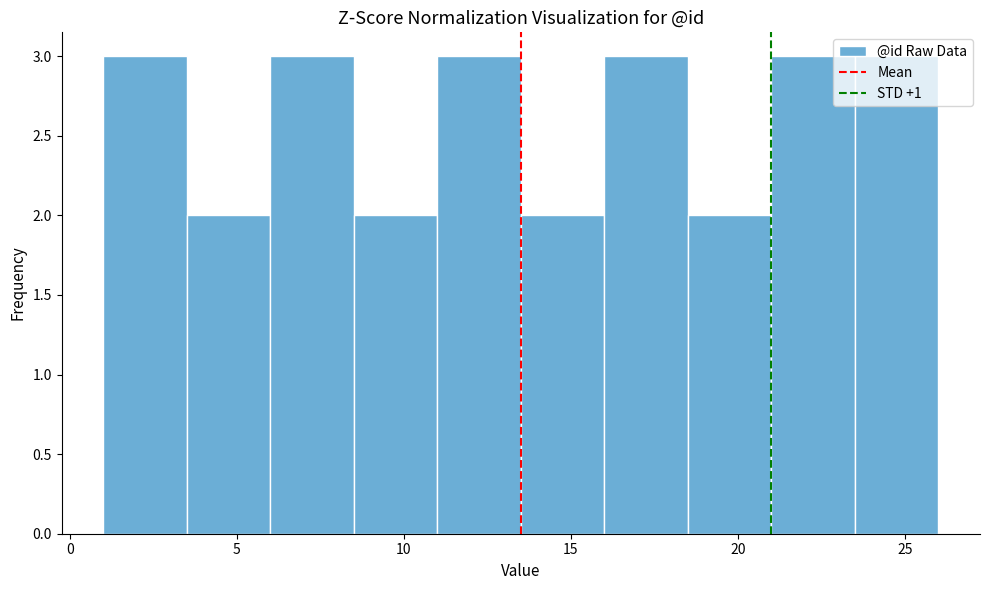

Reading left to right, list every bar in this chart as the range it spans on the x-axis followed by its height. The values are not printed on the chart, so give them approximately, as read against the axis.

1.0 to 3.5: 3
3.5 to 6.0: 2
6.0 to 8.5: 3
8.5 to 11.0: 2
11.0 to 13.5: 3
13.5 to 16.0: 2
16.0 to 18.5: 3
18.5 to 21.0: 2
21.0 to 23.5: 3
23.5 to 26.0: 3